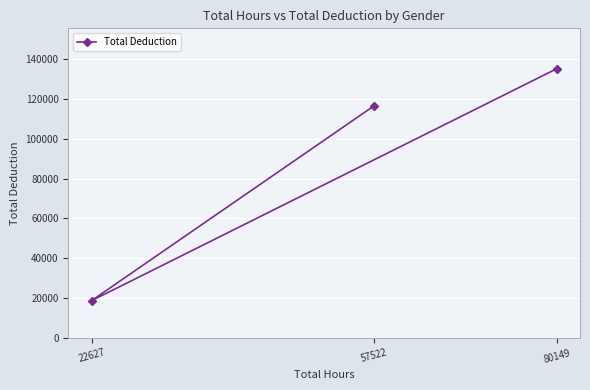

Which label corresponds to the largest value in the chart?

80149